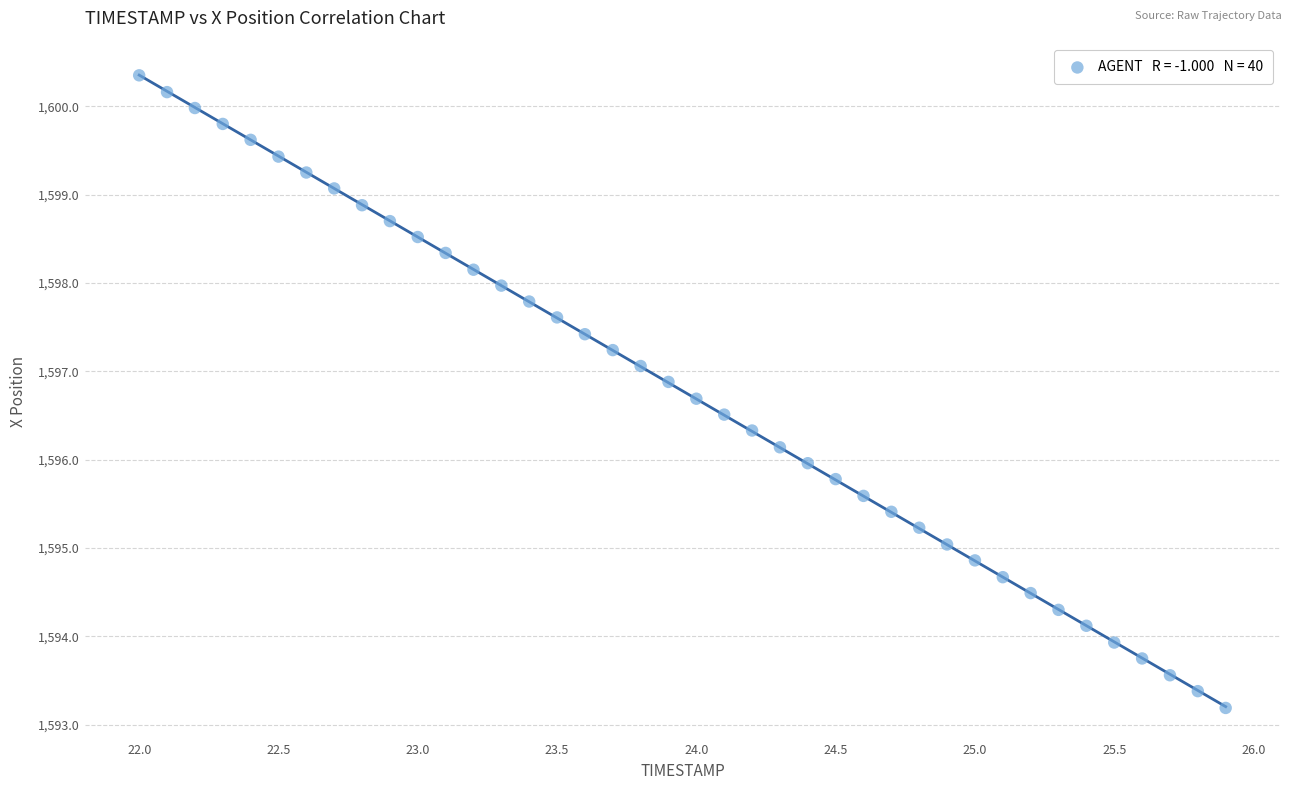

What is the range of Y values (max minus min)?

7.2